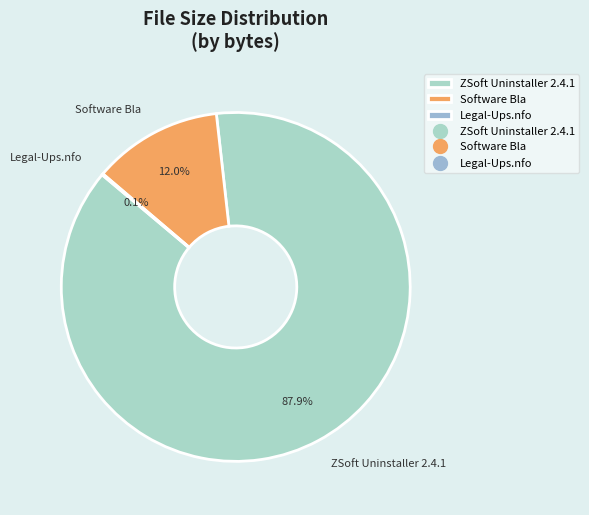

Is there any slice that represents more than half of the pie?

Yes